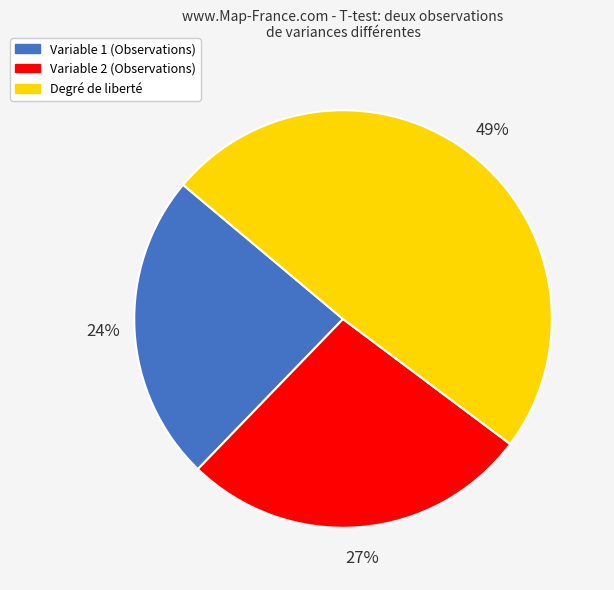

What percentage is the Variable 1 (Observations) slice, to the nearest percent?

24%